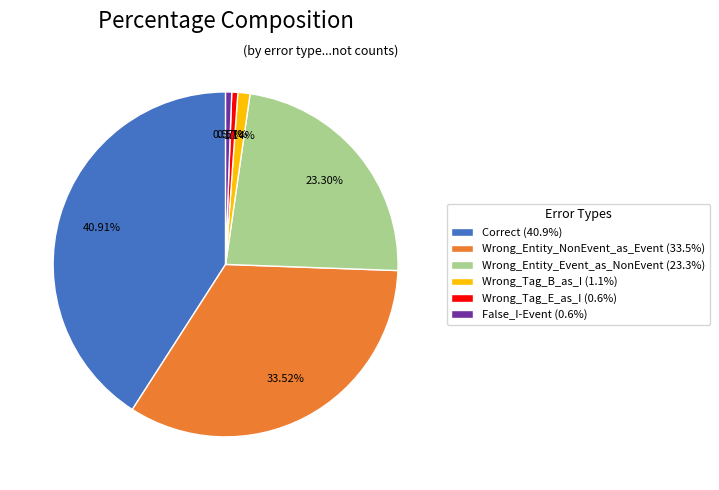

Count the number of slices in the pie.

6